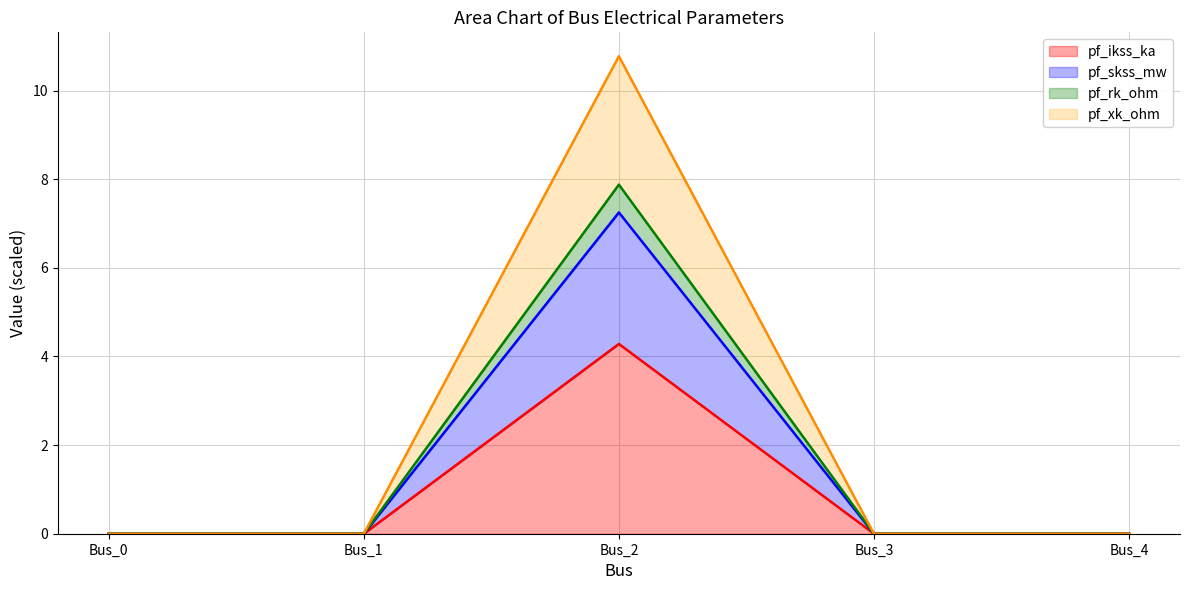

What is the sum of the pf_rk_ohm (line) values at Bus_4 and Bus_2?

7.9